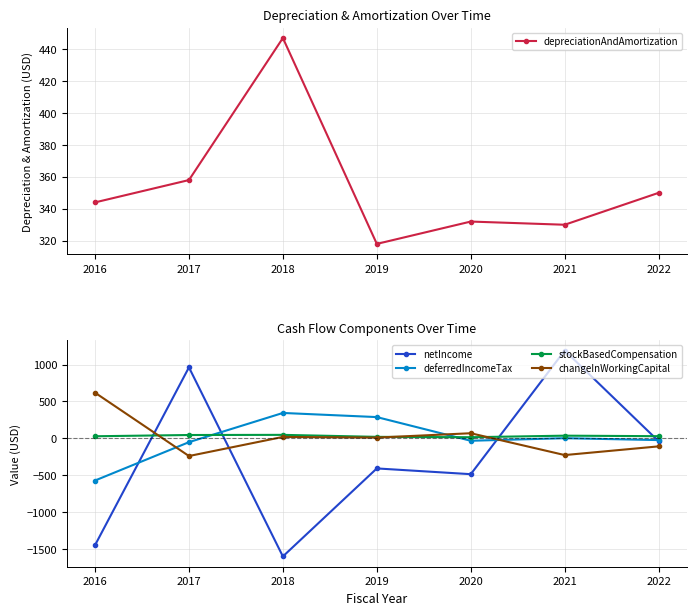

The value of netIncome at 2016 is -1449. True or false?

True